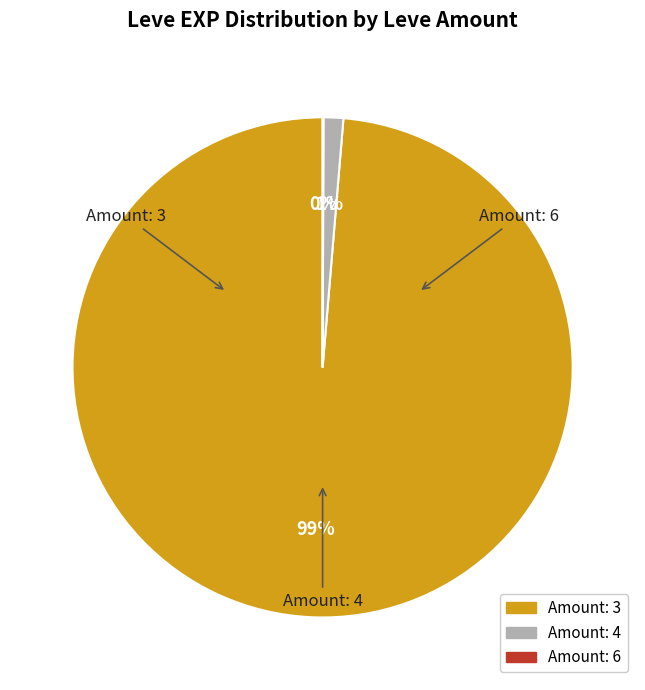

Does any single category account for the majority?

Yes